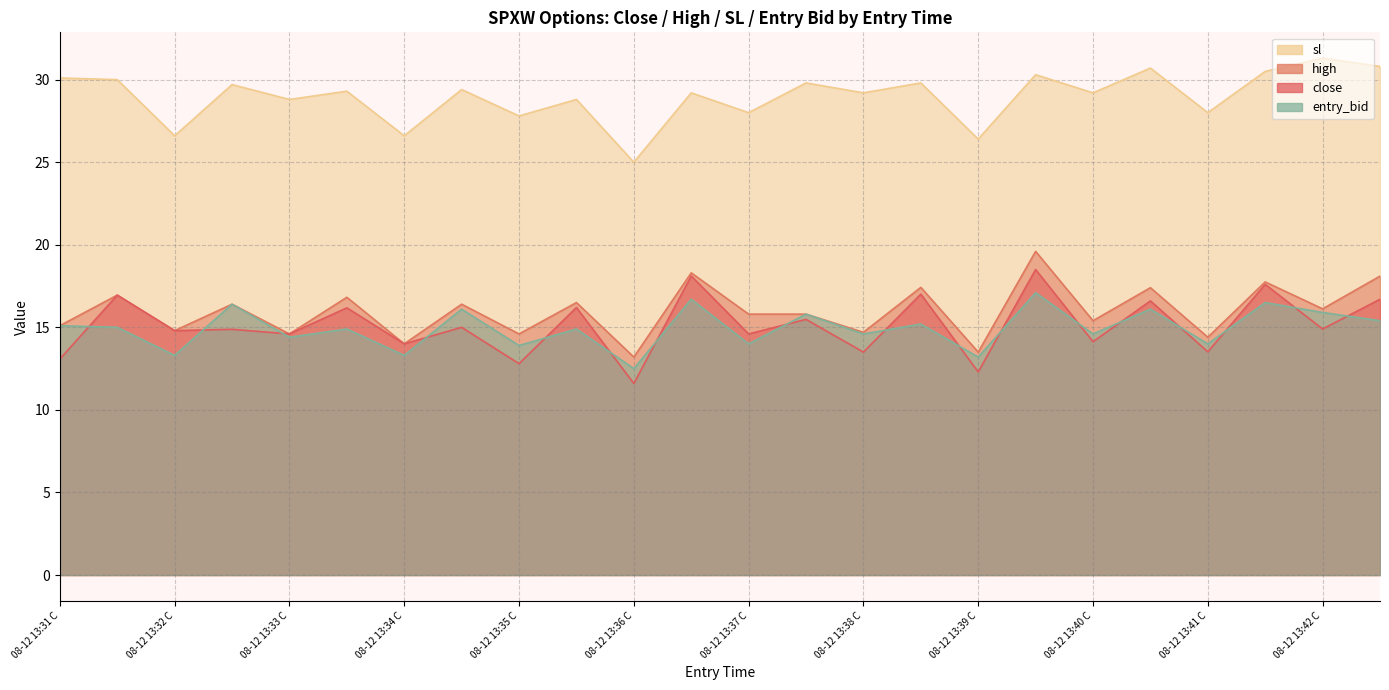

Reading right to left, what are all the values shown in this chart?

close: 08-12 13:42 P=16.7	08-12 13:42 C=14.9	08-12 13:41 P=17.6	08-12 13:41 C=13.5	08-12 13:40 P=16.6	08-12 13:40 C=14.1	08-12 13:39 P=18.5	08-12 13:39 C=12.3	08-12 13:38 P=17.0	08-12 13:38 C=13.5	08-12 13:37 P=15.5	08-12 13:37 C=14.6	08-12 13:36 P=18.1	08-12 13:36 C=11.6	08-12 13:35 P=16.2	08-12 13:35 C=12.8	08-12 13:34 P=15.0	08-12 13:34 C=14.0	08-12 13:33 P=16.2	08-12 13:33 C=14.6	08-12 13:32 P=14.9	08-12 13:32 C=14.8	08-12 13:31 P=16.9	08-12 13:31 C=13.1
high: 08-12 13:42 P=18.1	08-12 13:42 C=16.1	08-12 13:41 P=17.8	08-12 13:41 C=14.4	08-12 13:40 P=17.4	08-12 13:40 C=15.4	08-12 13:39 P=19.6	08-12 13:39 C=13.5	08-12 13:38 P=17.4	08-12 13:38 C=14.7	08-12 13:37 P=15.8	08-12 13:37 C=15.8	08-12 13:36 P=18.3	08-12 13:36 C=13.2	08-12 13:35 P=16.5	08-12 13:35 C=14.6	08-12 13:34 P=16.4	08-12 13:34 C=14.0	08-12 13:33 P=16.8	08-12 13:33 C=14.6	08-12 13:32 P=16.4	08-12 13:32 C=14.8	08-12 13:31 P=16.9	08-12 13:31 C=15.1
sl: 08-12 13:42 P=30.8	08-12 13:42 C=31.3	08-12 13:41 P=30.5	08-12 13:41 C=28.0	08-12 13:40 P=30.7	08-12 13:40 C=29.2	08-12 13:39 P=30.3	08-12 13:39 C=26.4	08-12 13:38 P=29.8	08-12 13:38 C=29.2	08-12 13:37 P=29.8	08-12 13:37 C=28.0	08-12 13:36 P=29.2	08-12 13:36 C=25.0	08-12 13:35 P=28.8	08-12 13:35 C=27.8	08-12 13:34 P=29.4	08-12 13:34 C=26.6	08-12 13:33 P=29.3	08-12 13:33 C=28.8	08-12 13:32 P=29.7	08-12 13:32 C=26.6	08-12 13:31 P=30.0	08-12 13:31 C=30.1
entry_bid: 08-12 13:42 P=15.4	08-12 13:42 C=15.9	08-12 13:41 P=16.5	08-12 13:41 C=14.0	08-12 13:40 P=16.1	08-12 13:40 C=14.6	08-12 13:39 P=17.1	08-12 13:39 C=13.2	08-12 13:38 P=15.2	08-12 13:38 C=14.6	08-12 13:37 P=15.8	08-12 13:37 C=14.0	08-12 13:36 P=16.7	08-12 13:36 C=12.5	08-12 13:35 P=14.9	08-12 13:35 C=13.9	08-12 13:34 P=16.1	08-12 13:34 C=13.3	08-12 13:33 P=14.9	08-12 13:33 C=14.4	08-12 13:32 P=16.4	08-12 13:32 C=13.3	08-12 13:31 P=15.0	08-12 13:31 C=15.1